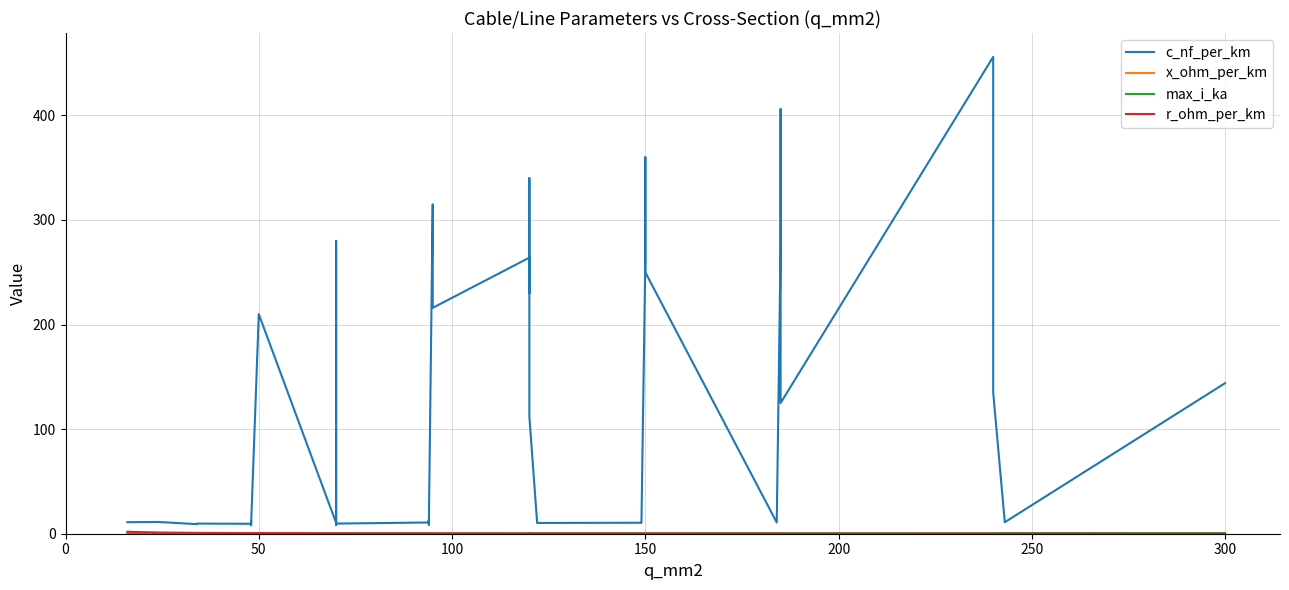

The x_ohm_per_km series shows 0.1 at 34. True or false?

False